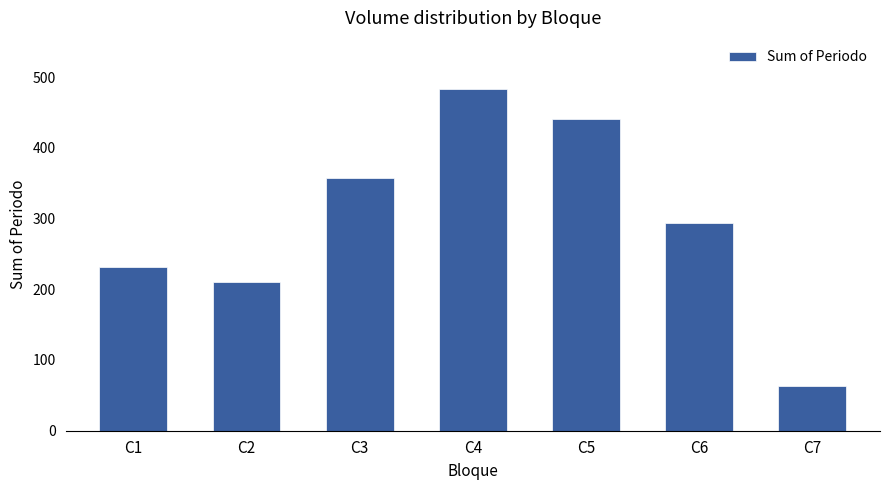

Reading left to right, transcribe all the data shown in this chart.

C1=231	C2=210	C3=357	C4=483	C5=441	C6=294	C7=63